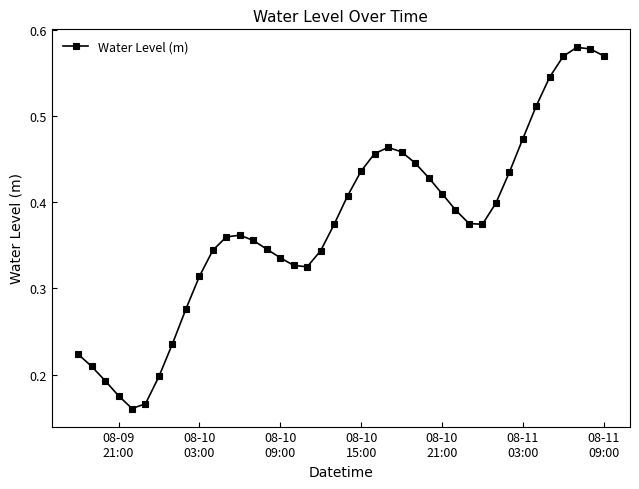

Count the number of data series in this chart.

1